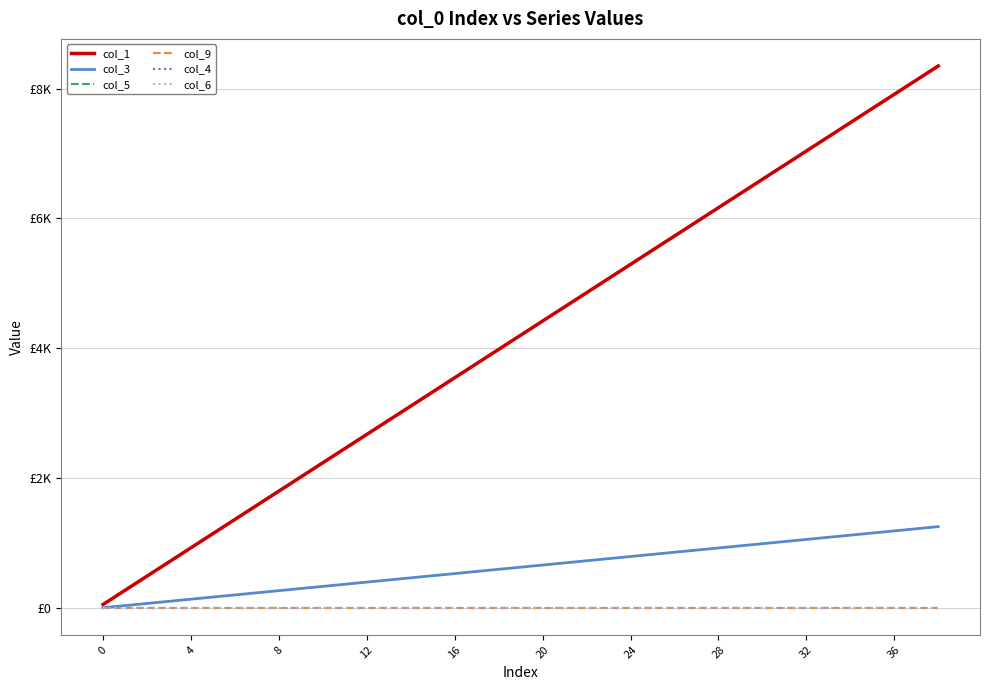

Is this an area chart (filled region under the line)?

No